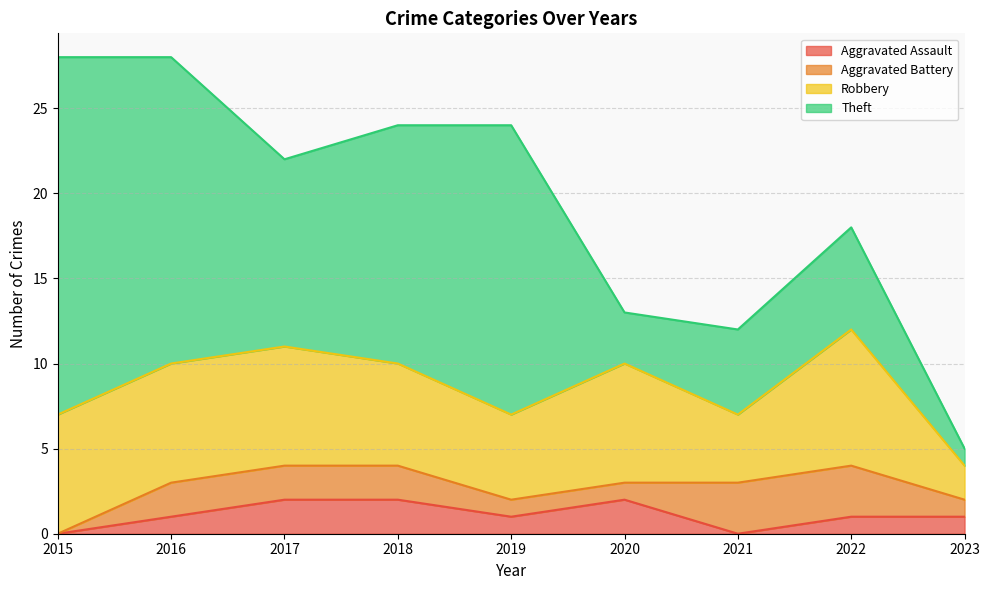

Rank the series by their maximum value, from highest to lowest.

Theft, Robbery, Aggravated Battery, Aggravated Assault